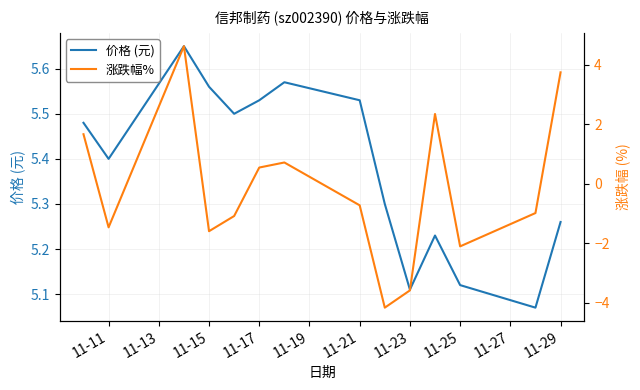

What is the sum of all 价格 (元) values?

75.3